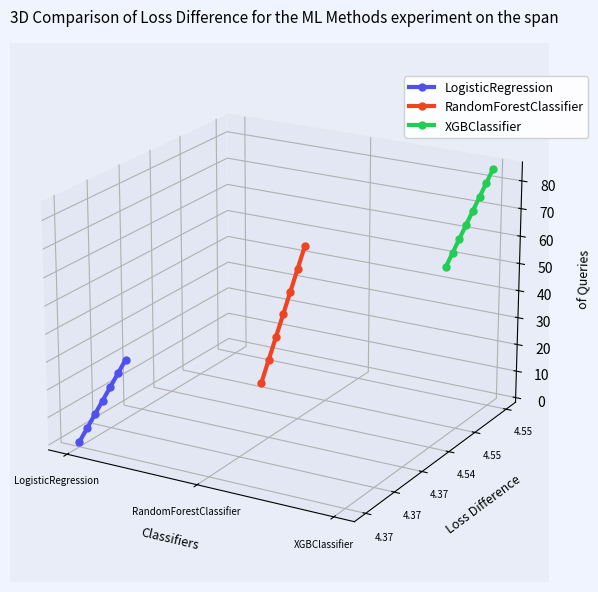

Reading left to right, list all the values displayed in this chart.

S1=4.4	S2=4.4	S3=4.4	S4=4.4	S5=4.4	S6=4.4	S7=4.4	S8=4.4	S9=4.4	S10=4.4	S11=4.4	S12=4.4	S13=4.5	S14=4.5	S15=4.5	S16=4.5	S17=4.5	S18=4.5	S19=4.5	S20=4.5	S21=4.5	S22=4.5